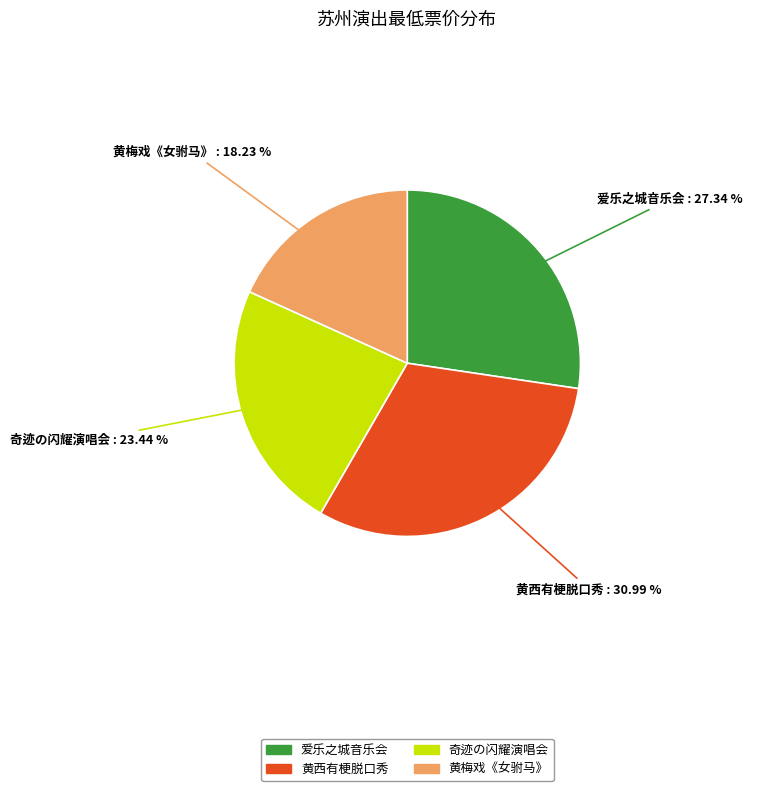

What is the ratio of the value at 奇迹の闪耀演唱会 to the value at 黄梅戏《女驸马》?

1.3